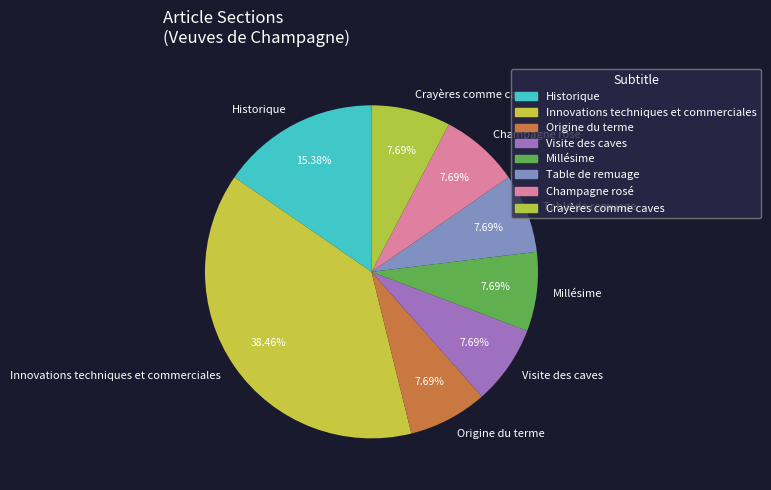

Is there a majority slice in this chart?

No